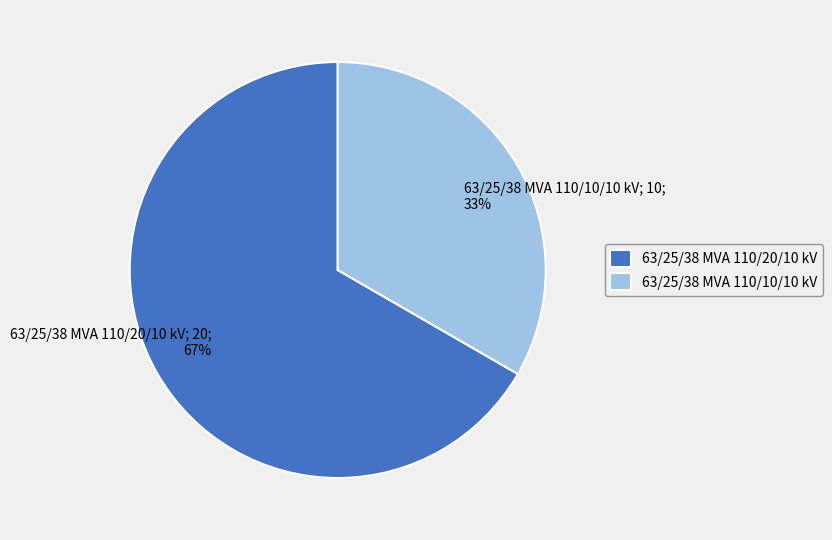

What is the ratio of the value at 63/25/38 MVA 110/10/10 kV to the value at 63/25/38 MVA 110/20/10 kV?

0.5